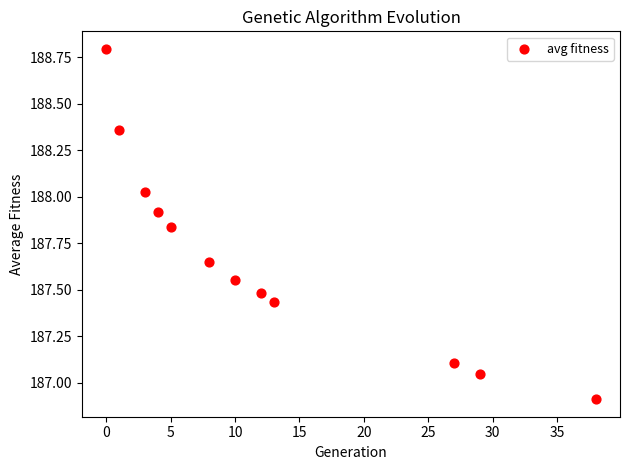

What is the range of Y values (max minus min)?

1.9